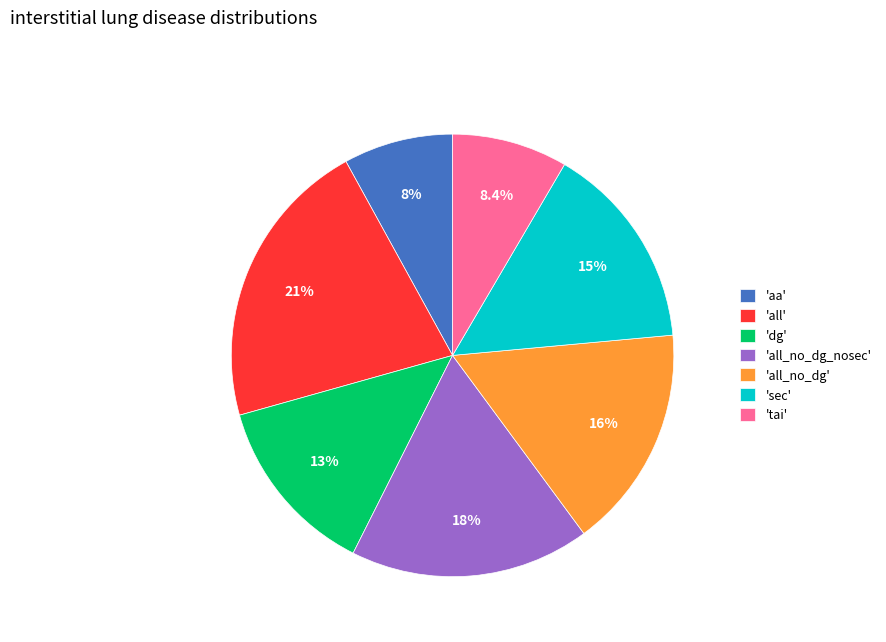

How many segments does this pie chart have?

7